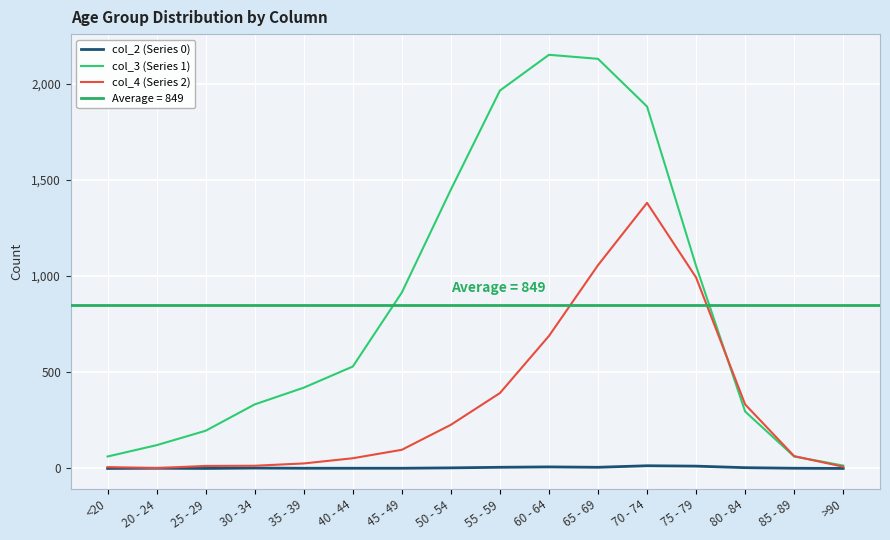

True or false: col_4 (Series 2) and col_2 (Series 0) cross at least once.

False